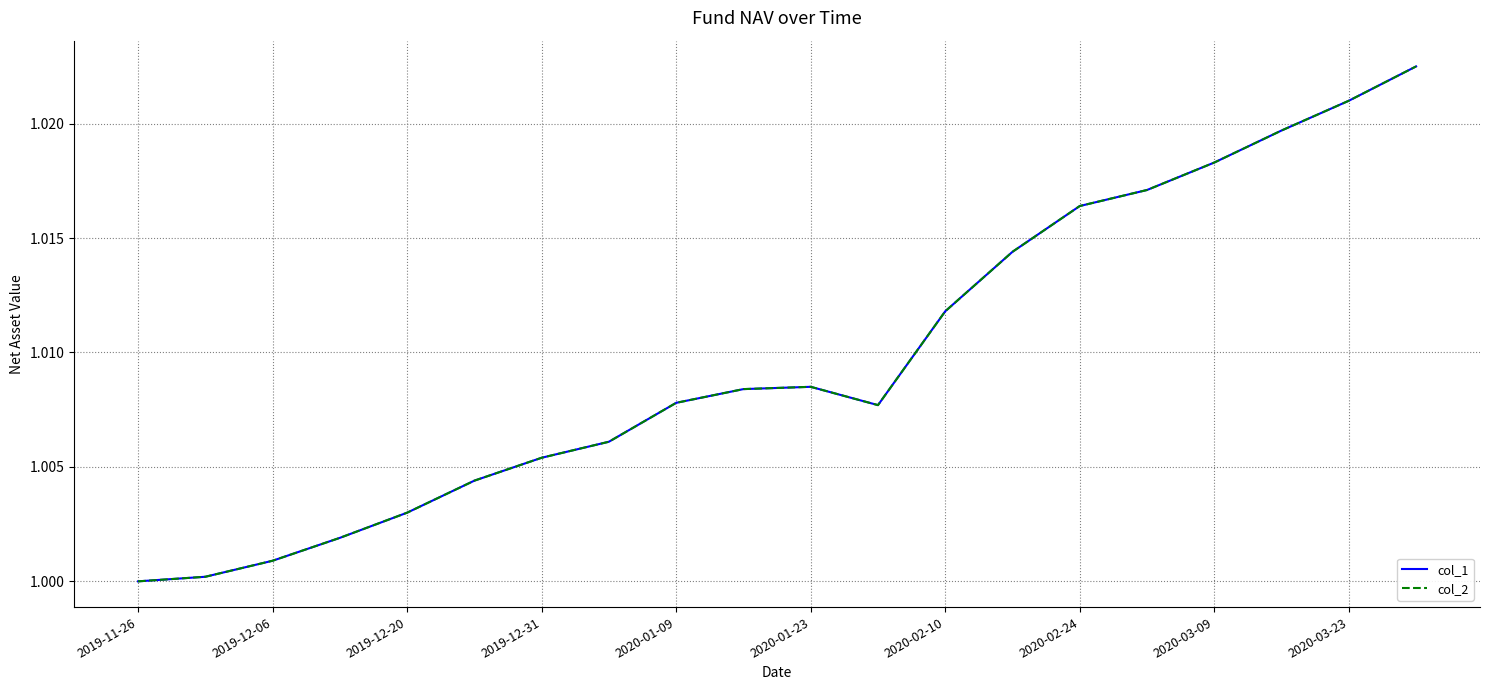

How many lines are shown in the chart?

2